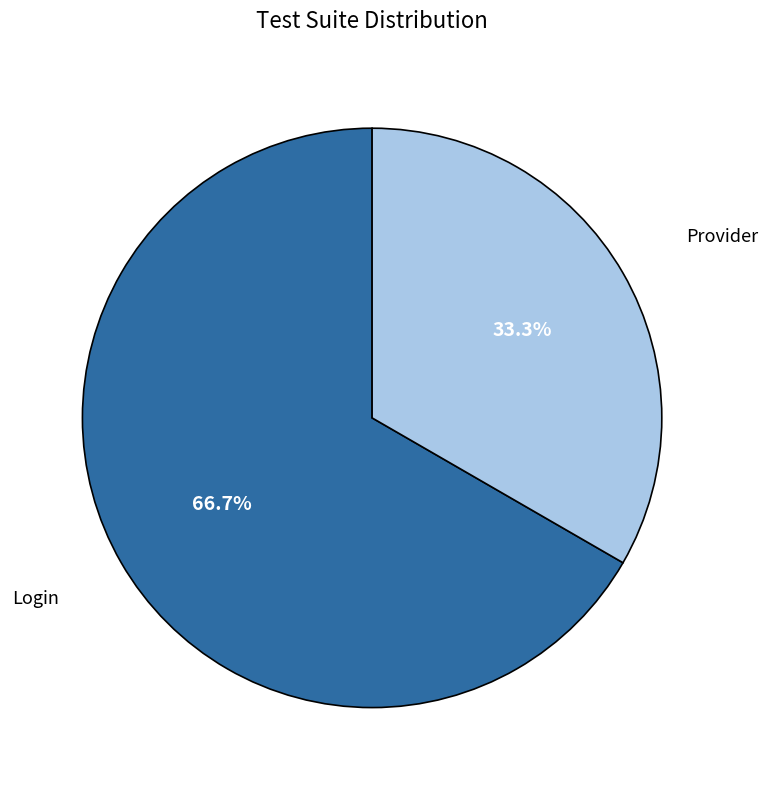

Is there any slice that represents more than half of the pie?

Yes